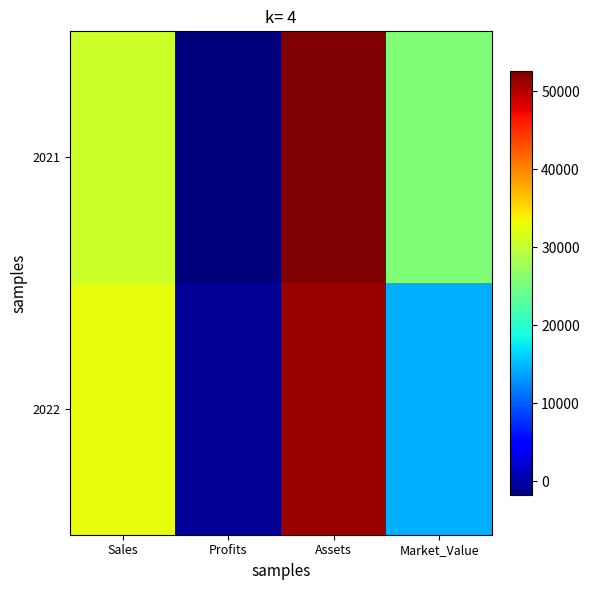

List the series in order of their peak value, lowest first.

2022, 2021